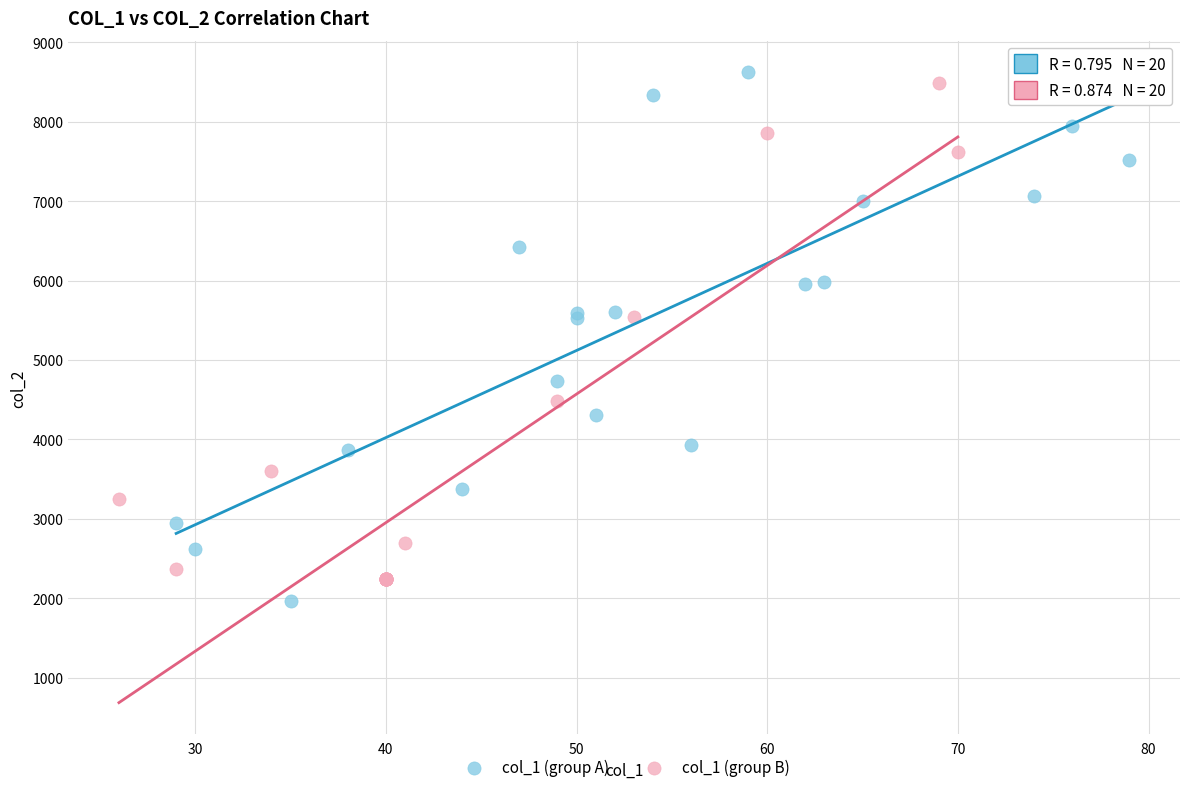

What are all the series names shown in the legend?

col_1 (group A), col_1 (group B)